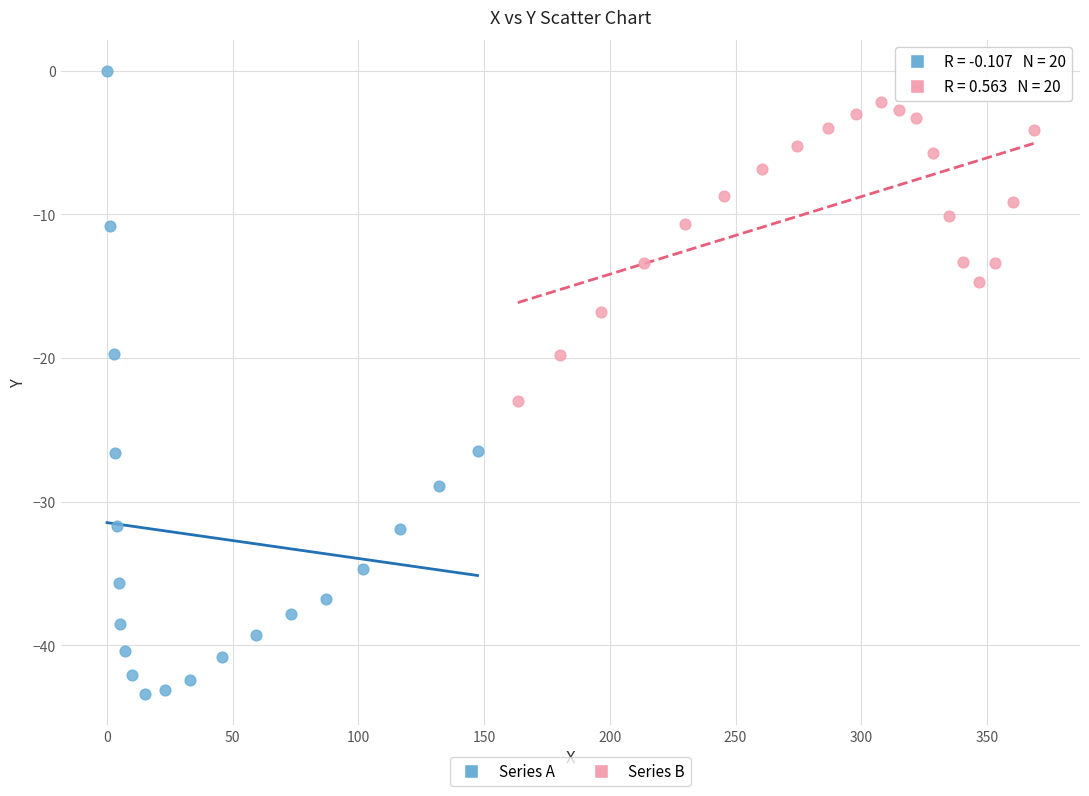

Which series reaches the maximum Y coordinate?

Series A